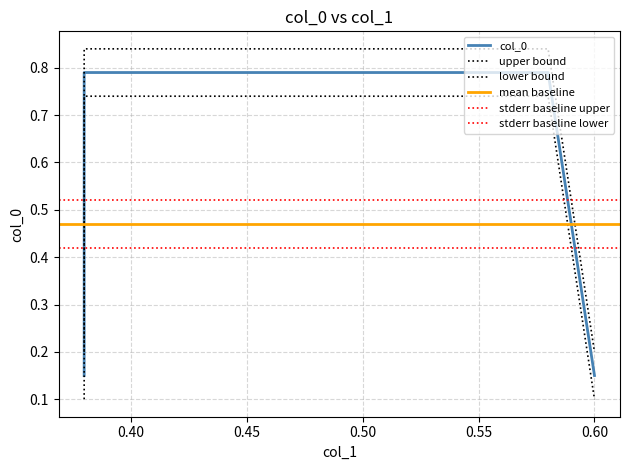

Is this an area chart (filled region under the line)?

No